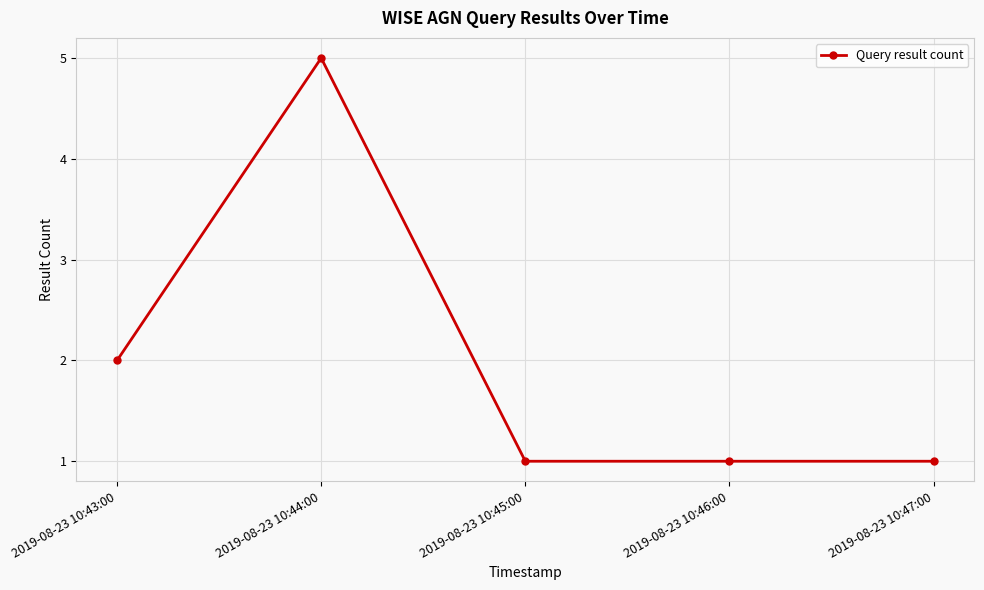

What is the label of the 5th point from the left?

2019-08-23 10:47:00